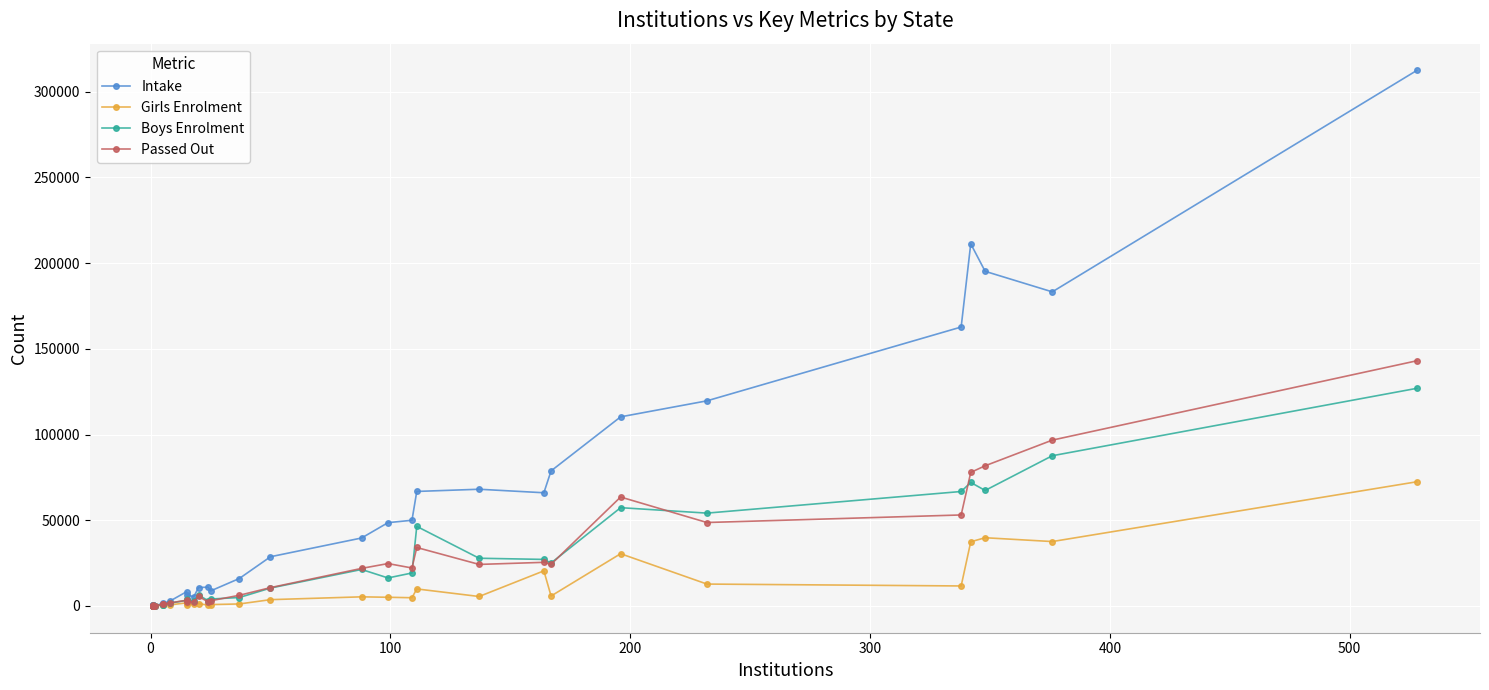

How many data points does each series have?

32